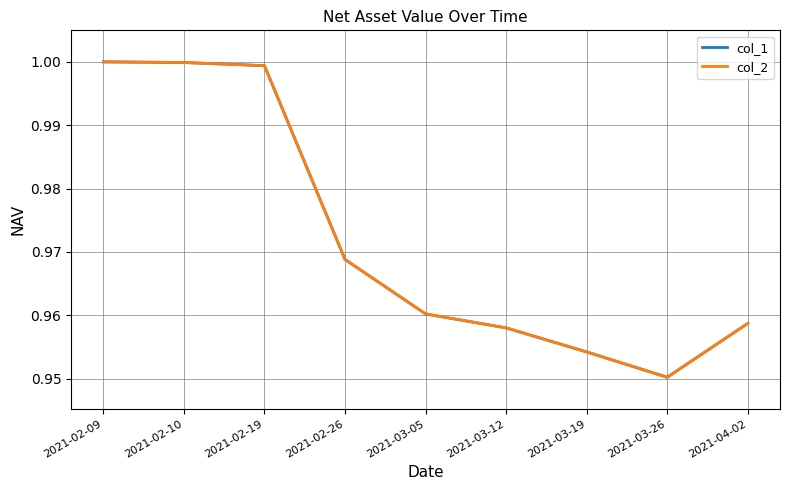

Reading left to right, what are all the values shown in this chart?

col_1: 1.0	1.0	1.0	1.0	1.0	1.0	1.0	1.0	1.0
col_2: 1.0	1.0	1.0	1.0	1.0	1.0	1.0	1.0	1.0